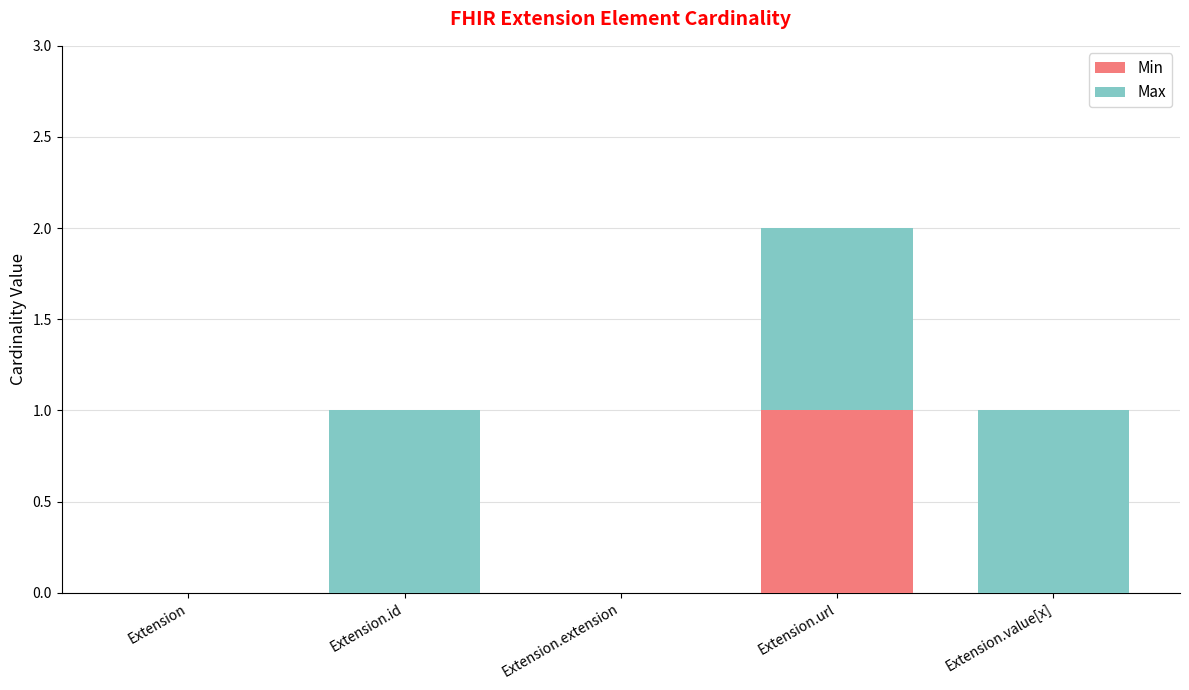

Are the bars grouped side by side (vs. stacked)?

No